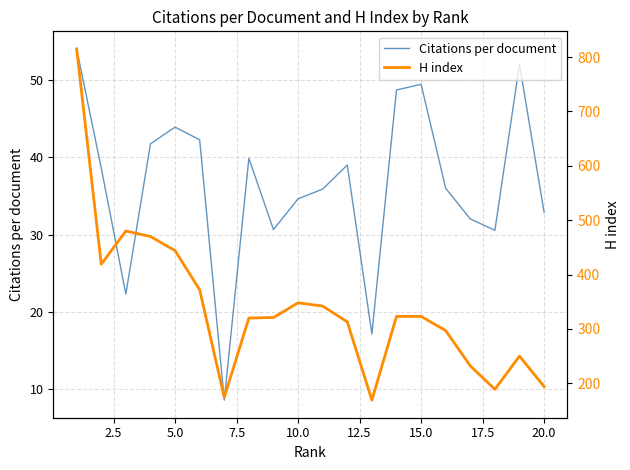

Reading left to right, extract all data points from this chart.

Citations per document: 54.0	38.6	22.3	41.7	43.9	42.3	8.6	39.9	30.6	34.6	35.9	39.0	17.1	48.7	49.5	36.0	32.0	30.6	52.0	32.9
H index: 815.0	419.0	480.0	470.0	444.0	372.0	174.0	320.0	321.0	348.0	342.0	313.0	169.0	323.0	323.0	297.0	232.0	189.0	250.0	194.0